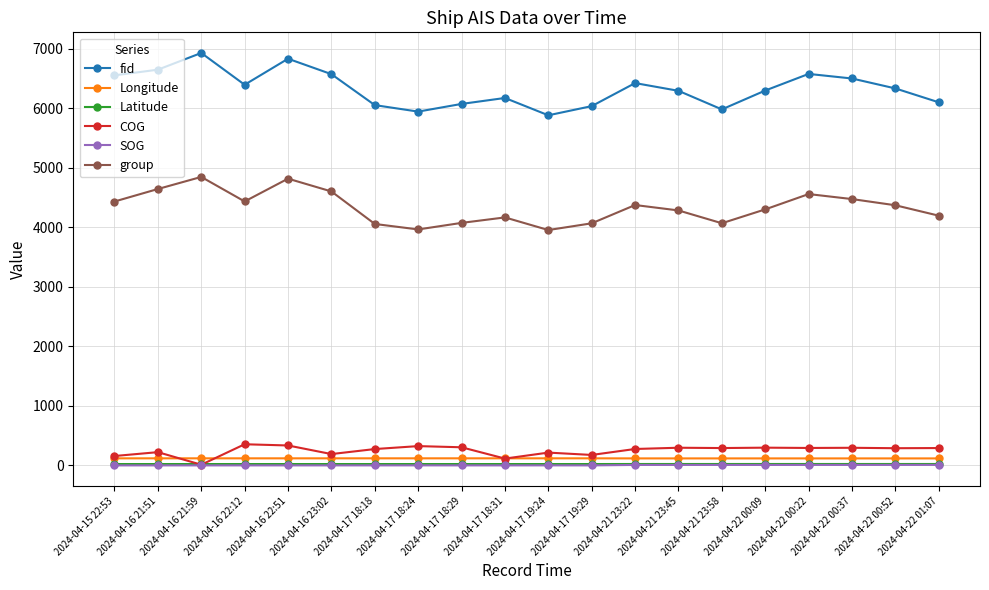

True or false: Latitude has a value of 23.6 at 2024-04-21 23:45.

True